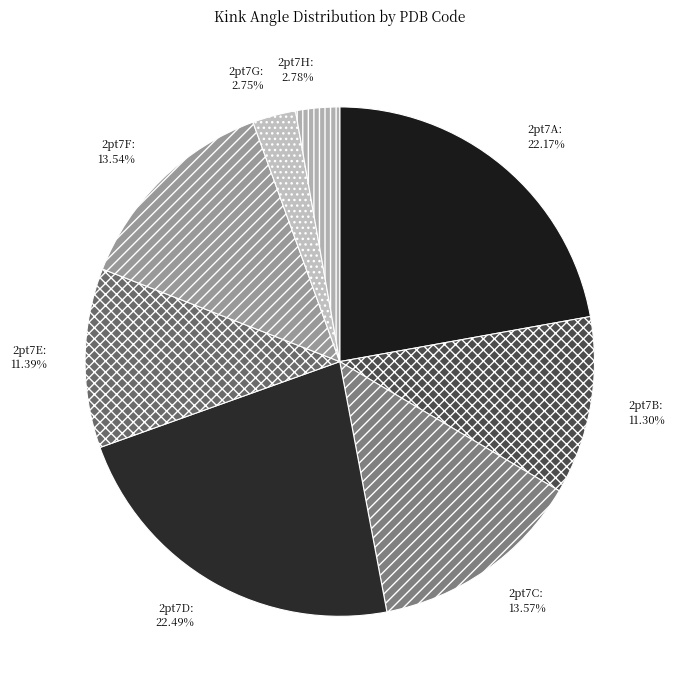

How many slices are in this pie chart?

8